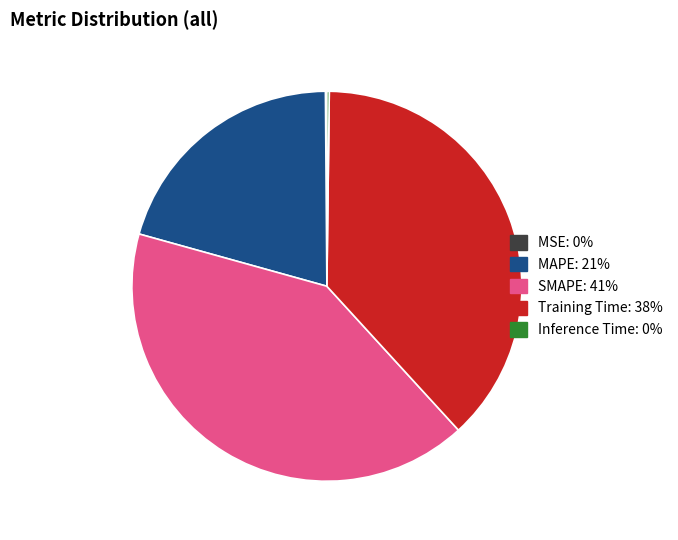

Approximately how many times larger is the value at SMAPE compared to Training Time?

1.1